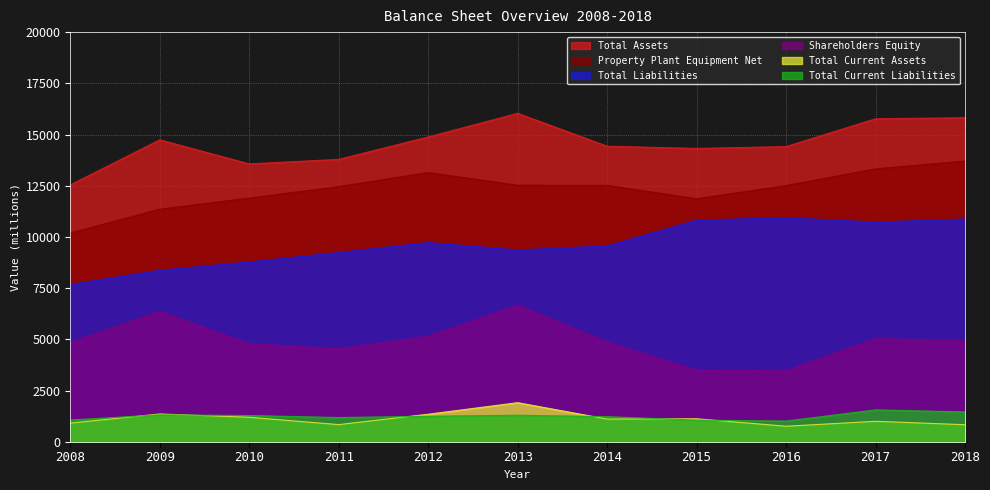

Which category has the lowest value across all series?

2016